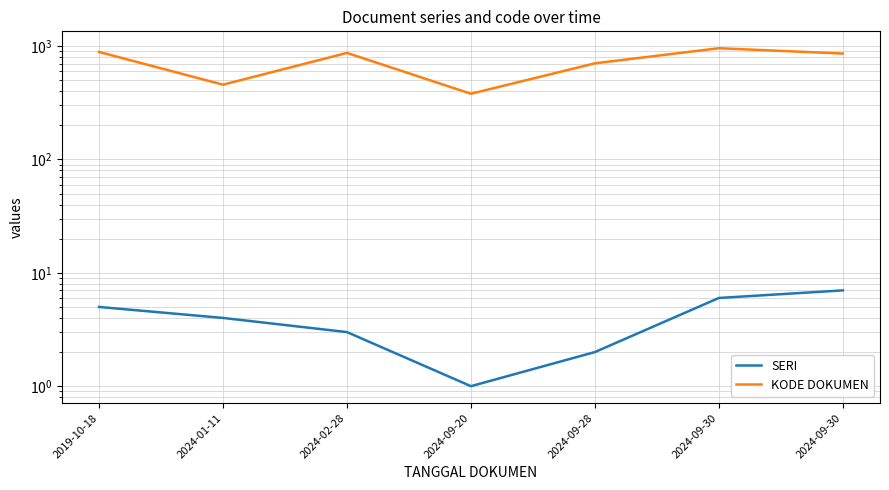

What is the average value of the SERI series?

4